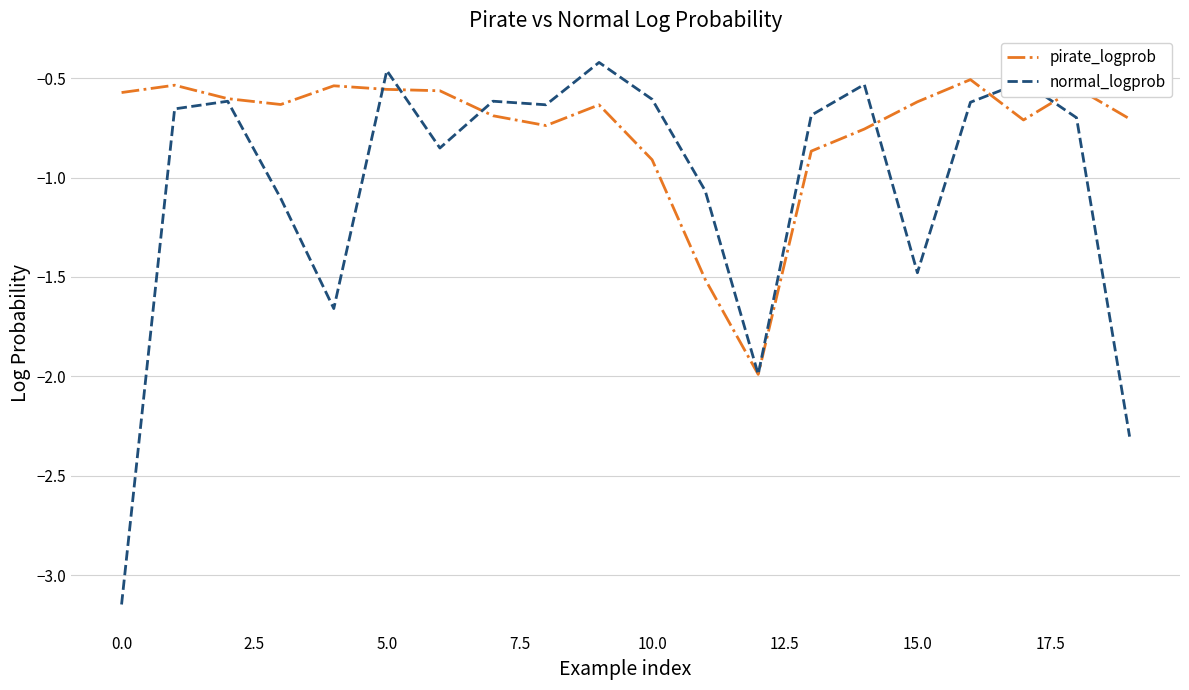

What is the lowest value of the pirate_logprob series?

-2.0